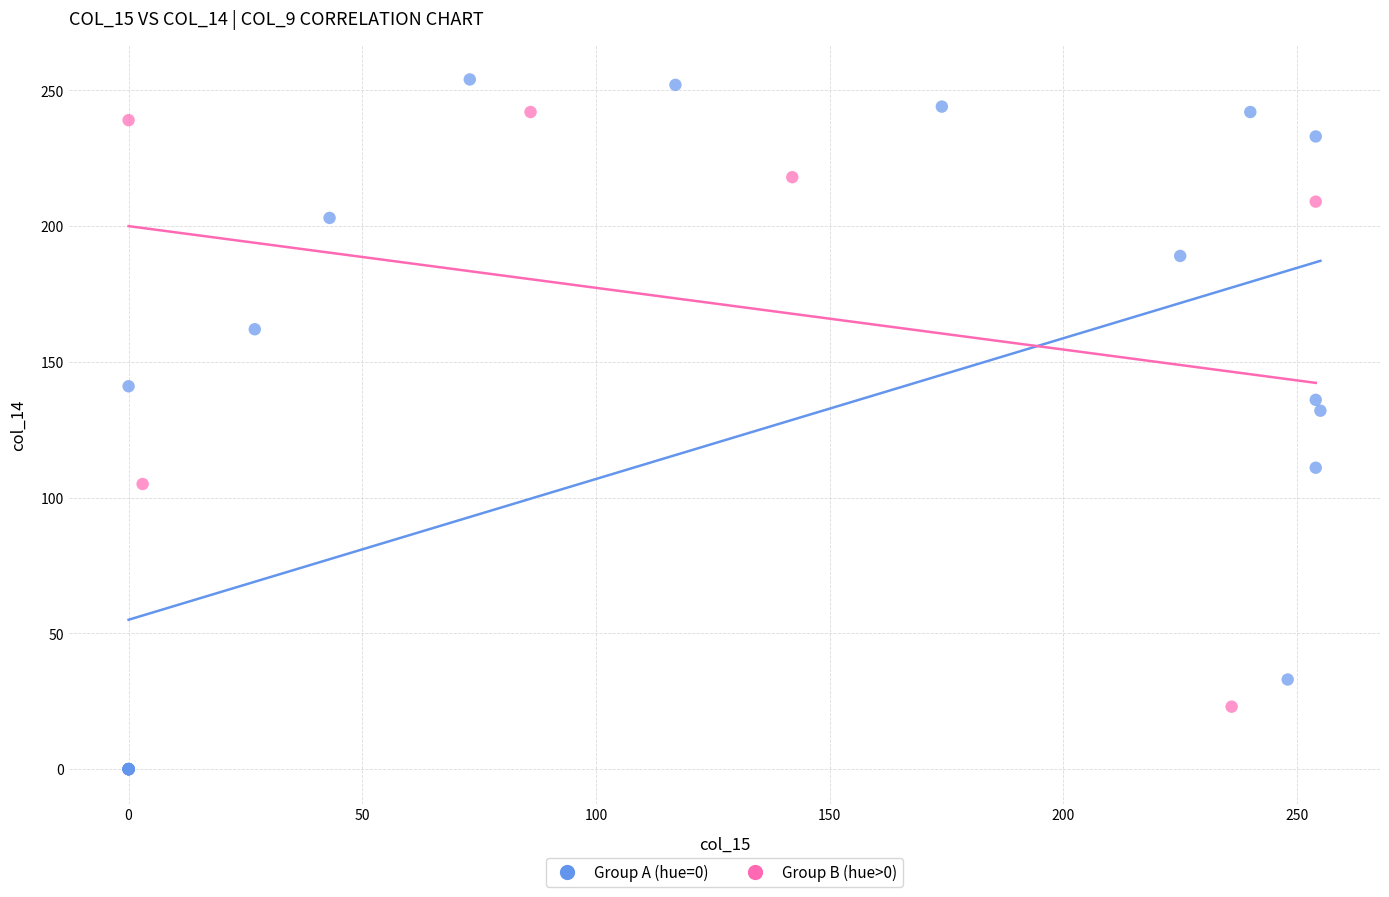

Which series reaches the maximum Y coordinate?

Group A (hue=0)